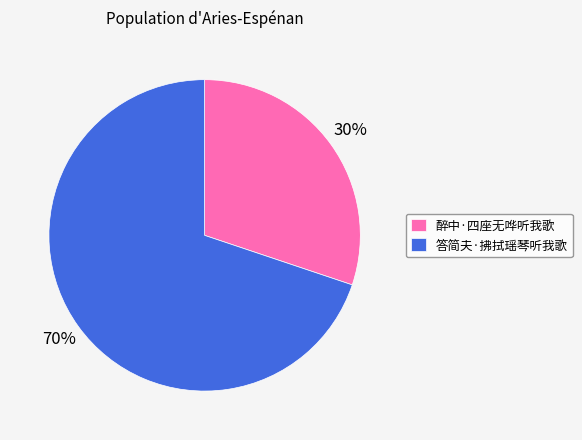

Which slice is the largest?

答简夫·拂拭瑶琴听我歌